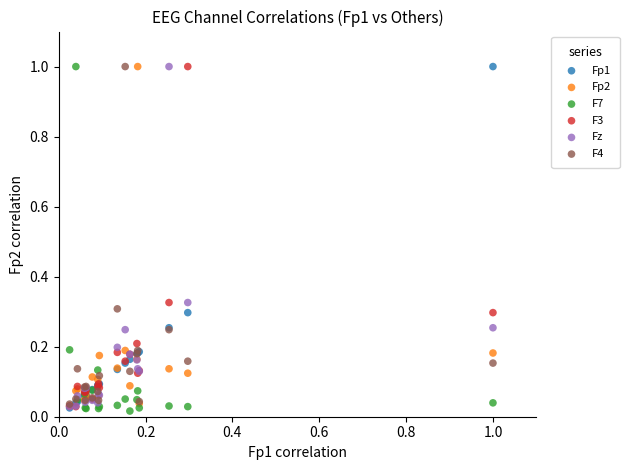

What are all the series names shown in the legend?

Fp1, Fp2, F7, F3, Fz, F4